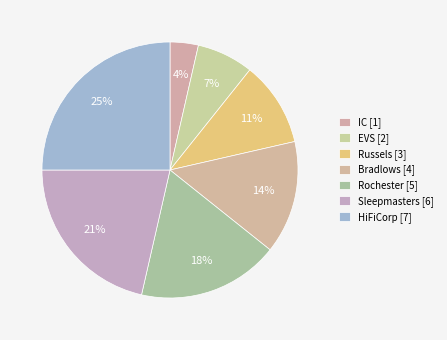

Combined, do IC and EVS account for over 50%?

No